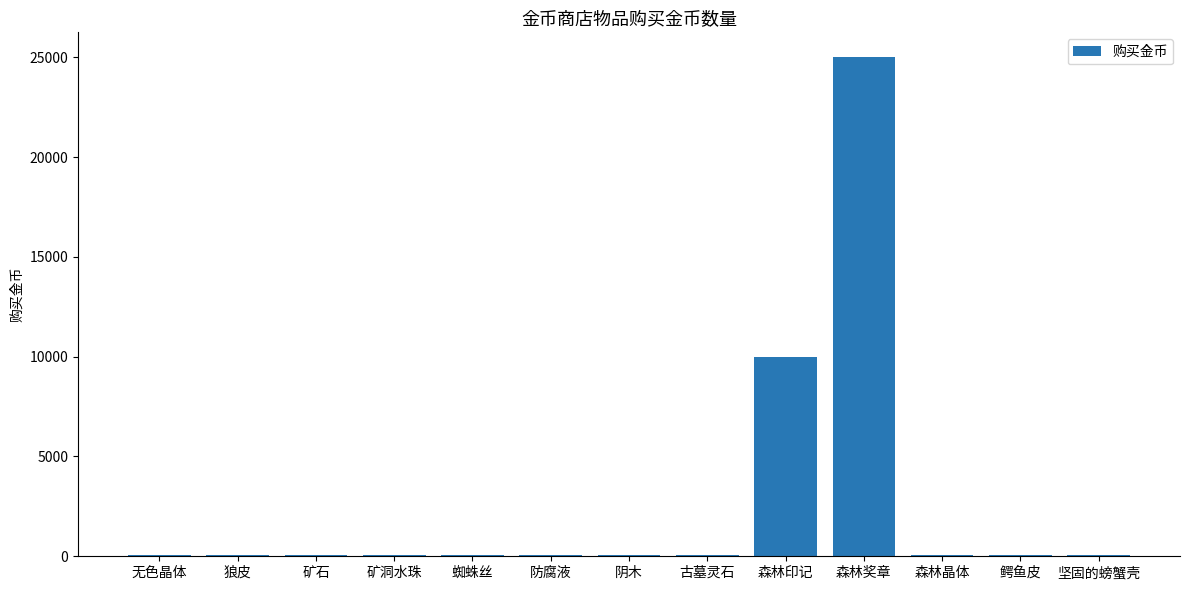

The value at 坚固的螃蟹壳 is 80. True or false?

True